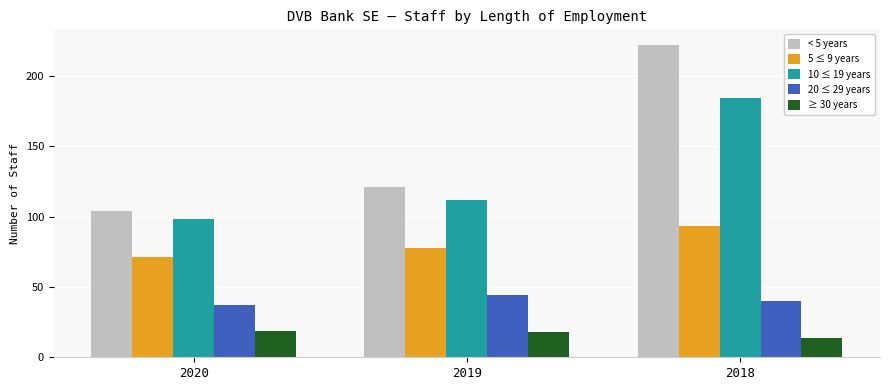

Is it true that < 5 years equals 179 at 2019?

False